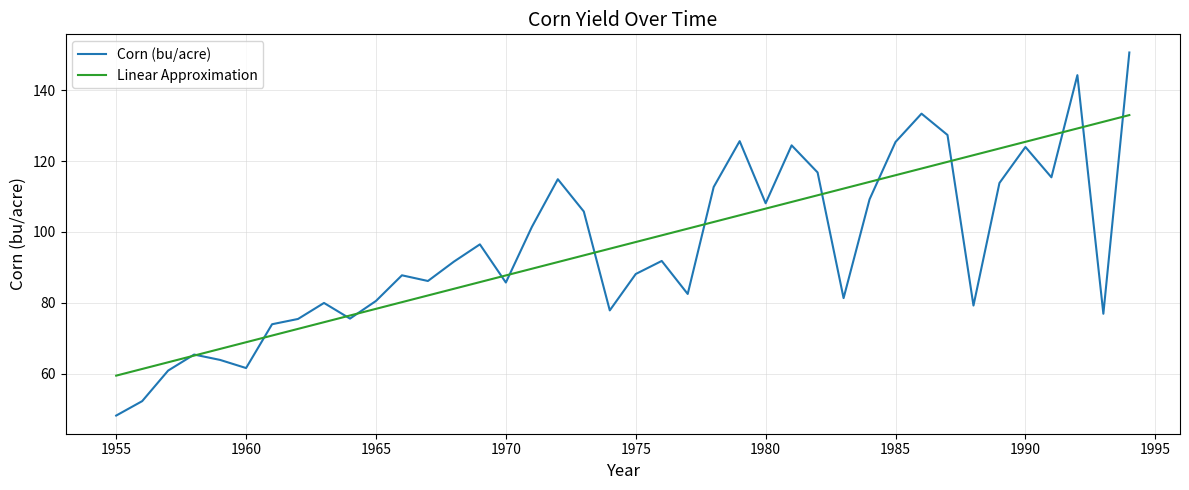

What is the minimum value for Corn (bu/acre)?

48.2